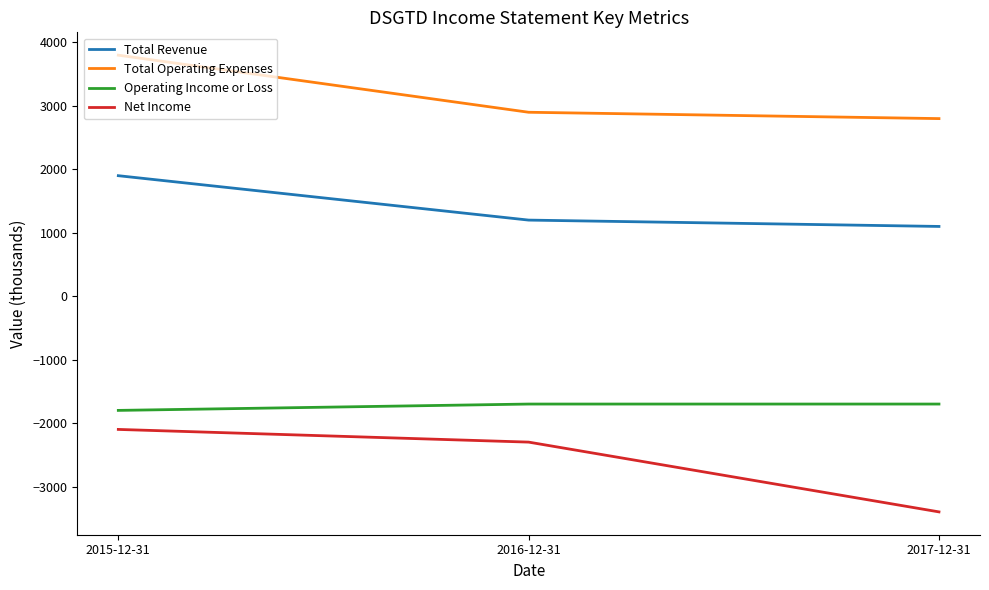

At which category does the chart reach its peak across all series?

2015-12-31